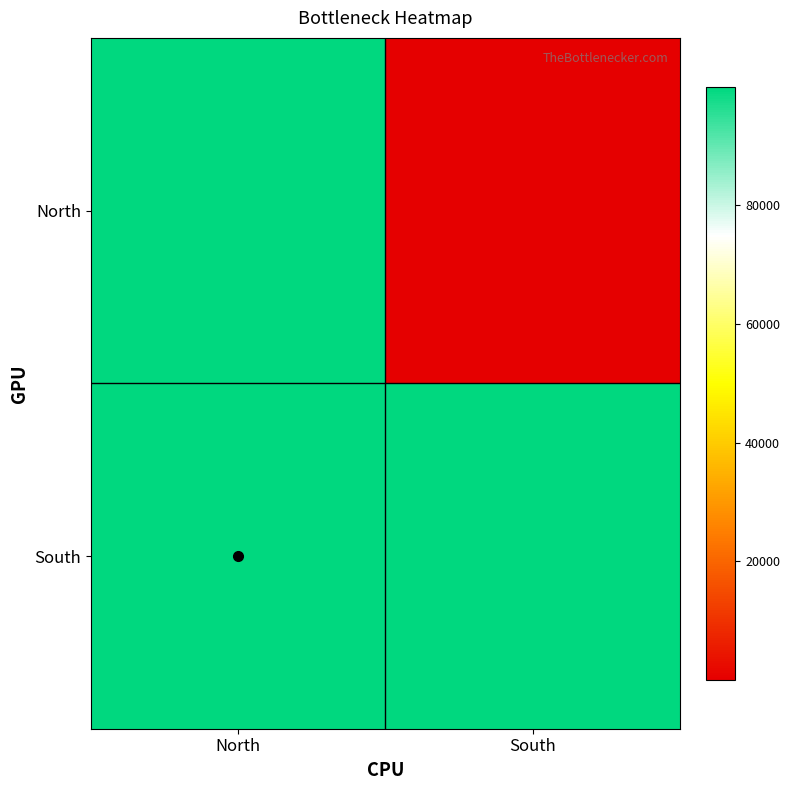

Which category has the highest value across all series?

North